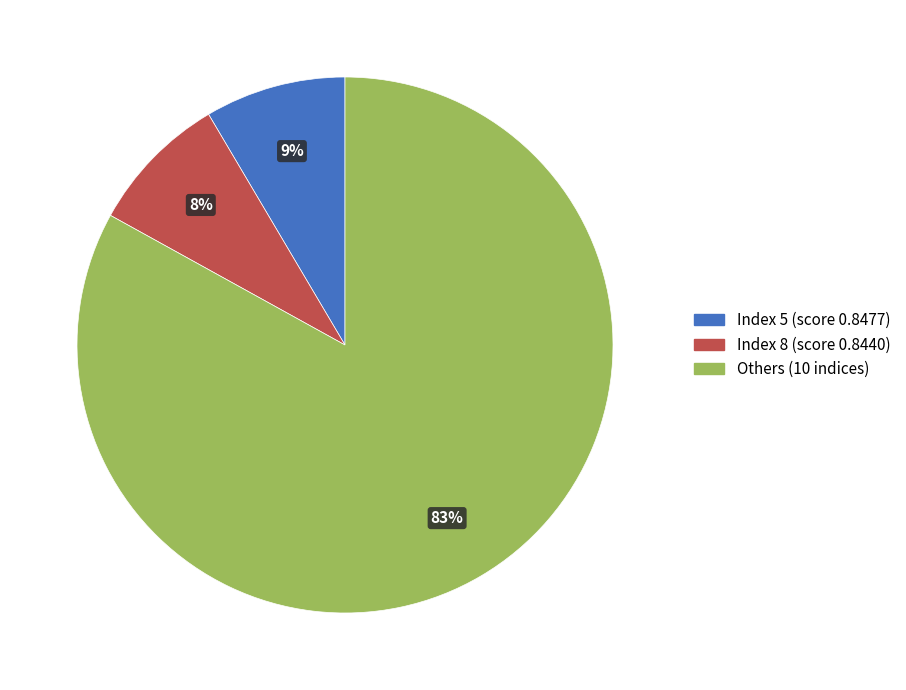

To the nearest percent, what portion does Index 8 (score 0.8440) represent?

8%